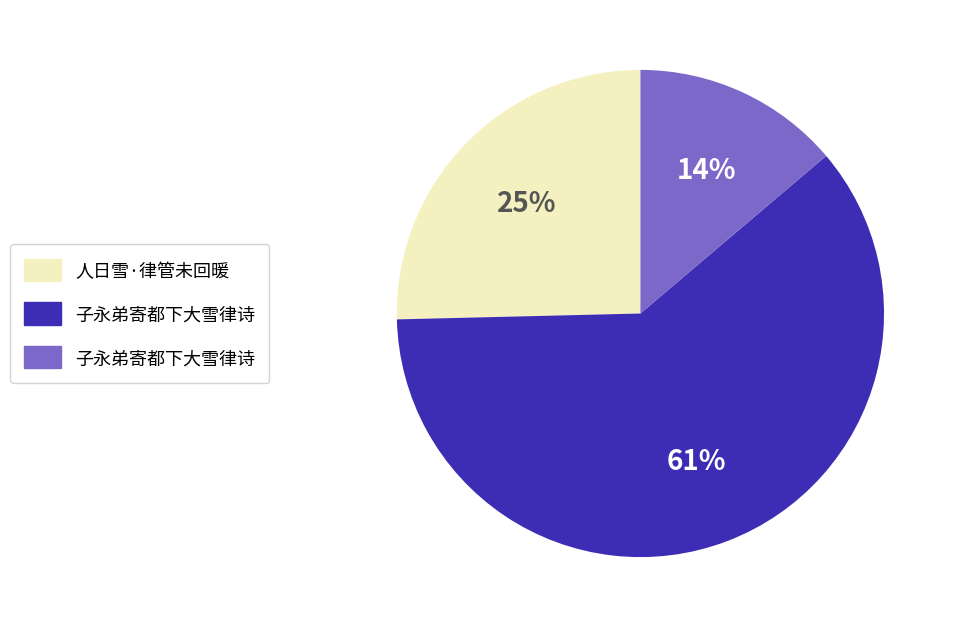

Does any single category account for the majority?

Yes